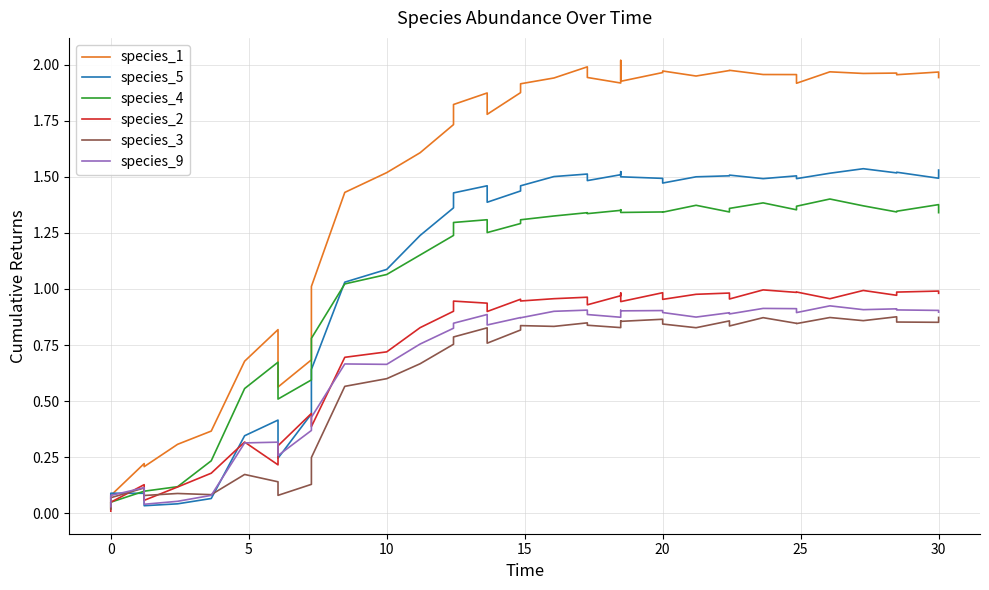

True or false: species_1 and species_9 cross at least once.

False